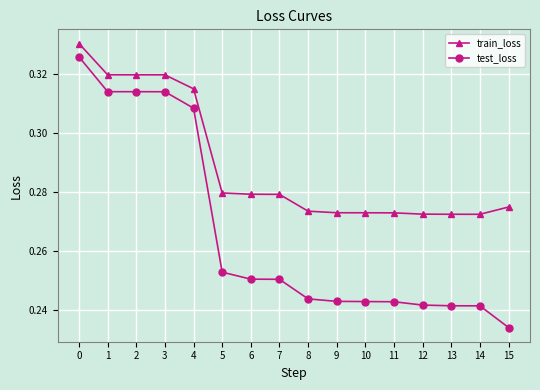

What are all the series names shown in the legend?

train_loss, test_loss